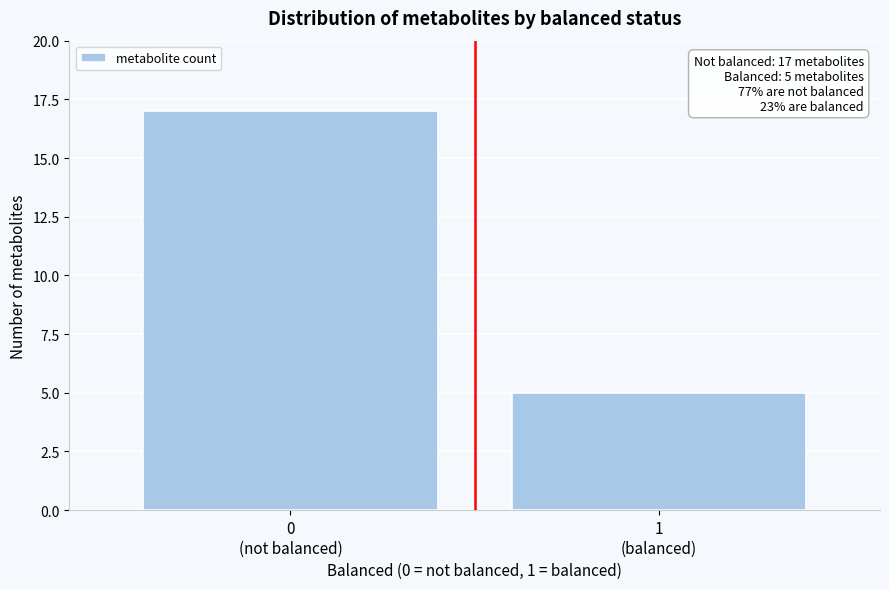

Reading left to right, extract all data points from this chart.

17	5